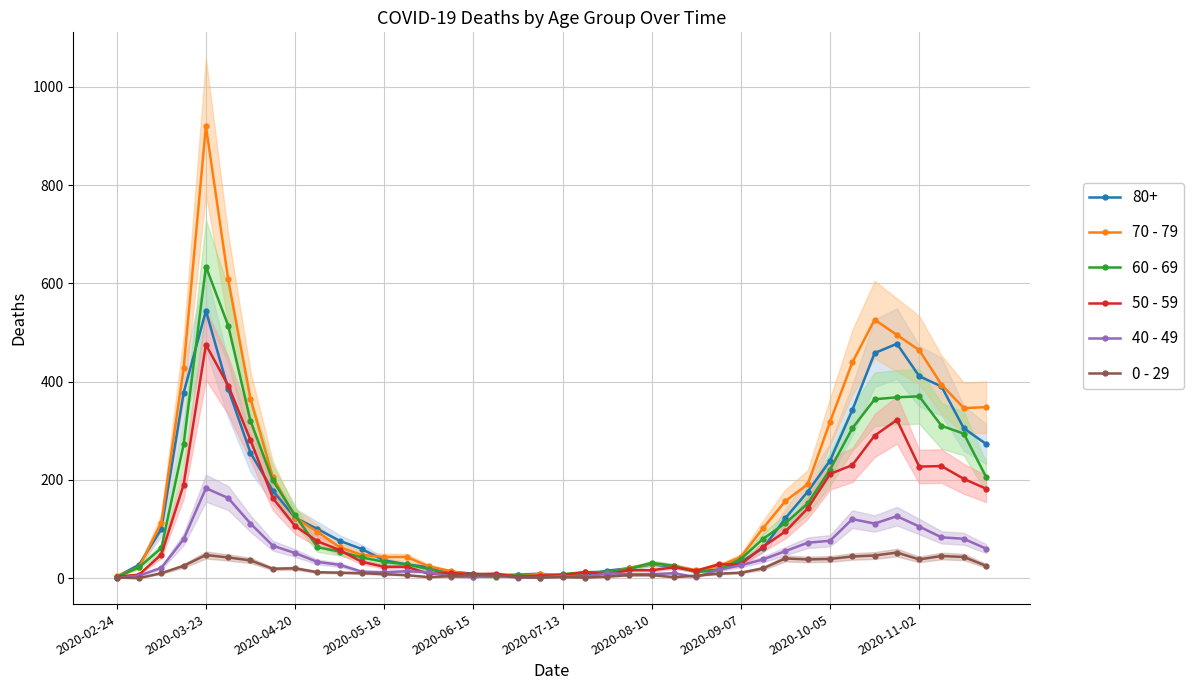

What is the difference between the highest and lowest values at 18?

5